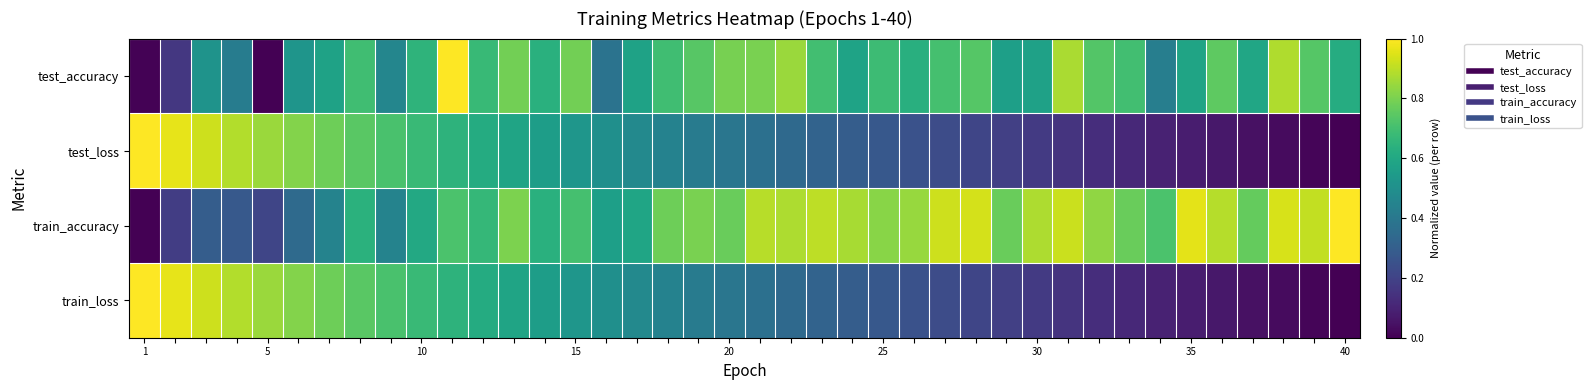

Reading left to right, extract all data points from this chart.

test_accuracy: 0.0	0.2	0.5	0.4	0.0	0.5	0.6	0.7	0.5	0.7	1.0	0.7	0.8	0.6	0.8	0.4	0.6	0.7	0.7	0.8	0.8	0.9	0.7	0.6	0.7	0.6	0.7	0.7	0.6	0.6	0.9	0.7	0.7	0.4	0.6	0.8	0.6	0.9	0.7	0.6
test_loss: 1.0	1.0	0.9	0.9	0.8	0.8	0.8	0.7	0.7	0.7	0.6	0.6	0.6	0.6	0.5	0.5	0.5	0.4	0.4	0.4	0.4	0.3	0.3	0.3	0.3	0.3	0.2	0.2	0.2	0.2	0.2	0.1	0.1	0.1	0.1	0.1	0.0	0.0	0.0	0.0
train_accuracy: 0.0	0.2	0.3	0.3	0.2	0.3	0.4	0.6	0.4	0.6	0.7	0.7	0.8	0.6	0.7	0.6	0.6	0.8	0.8	0.8	0.9	0.9	0.9	0.9	0.8	0.8	0.9	0.9	0.8	0.9	0.9	0.8	0.8	0.7	1.0	0.9	0.8	0.9	0.9	1.0
train_loss: 1.0	1.0	0.9	0.9	0.8	0.8	0.8	0.7	0.7	0.7	0.6	0.6	0.6	0.6	0.5	0.5	0.5	0.4	0.4	0.4	0.4	0.3	0.3	0.3	0.3	0.3	0.2	0.2	0.2	0.2	0.2	0.1	0.1	0.1	0.1	0.1	0.0	0.0	0.0	0.0